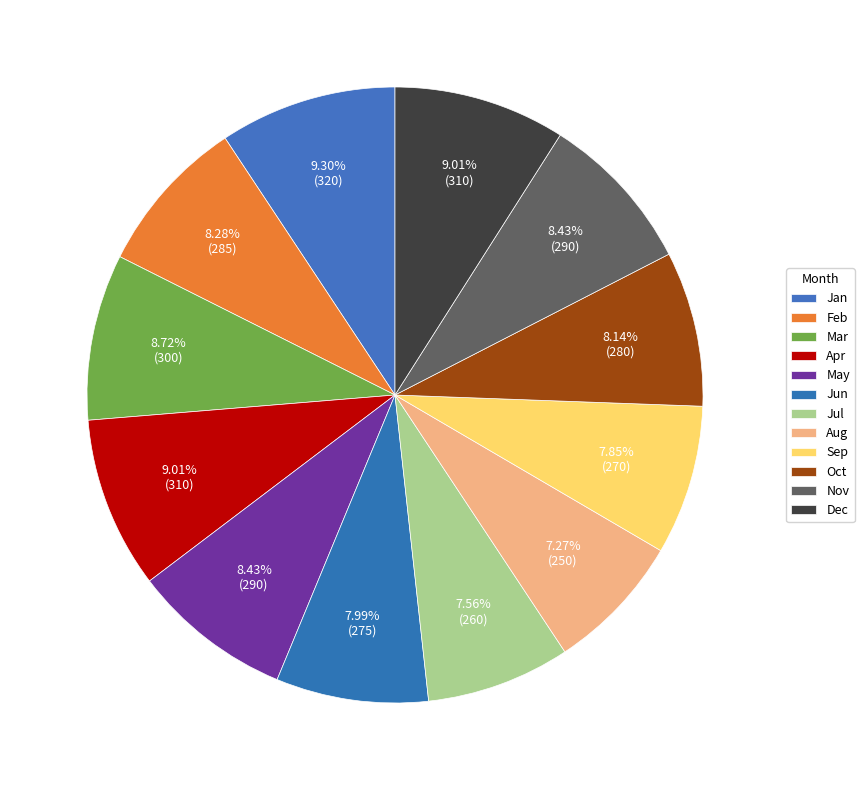

What is the smallest slice in the pie chart?

Aug